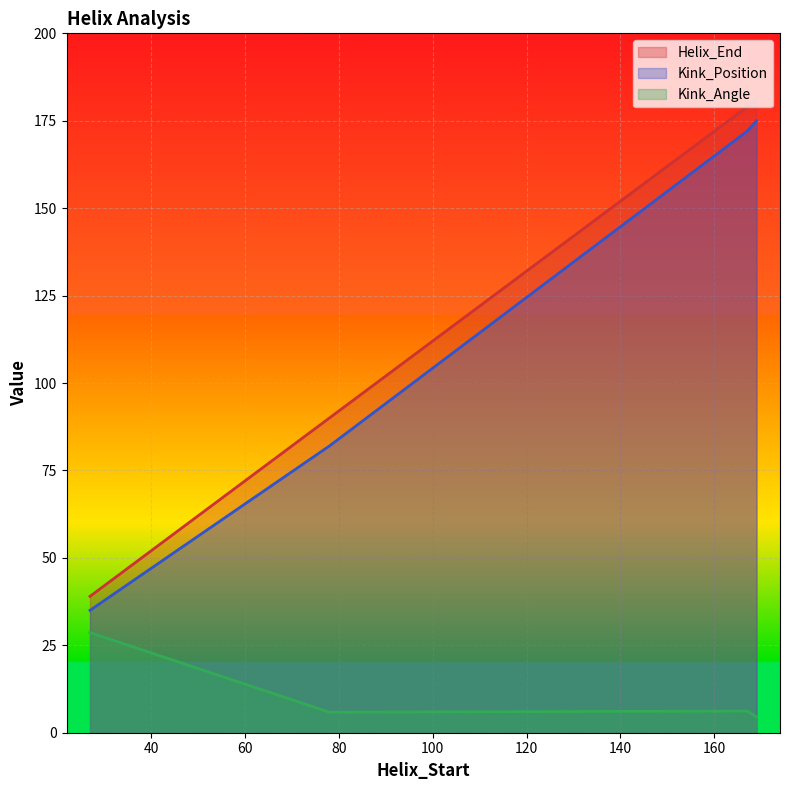

What is the approximate value of Kink_Angle at 78?

5.9